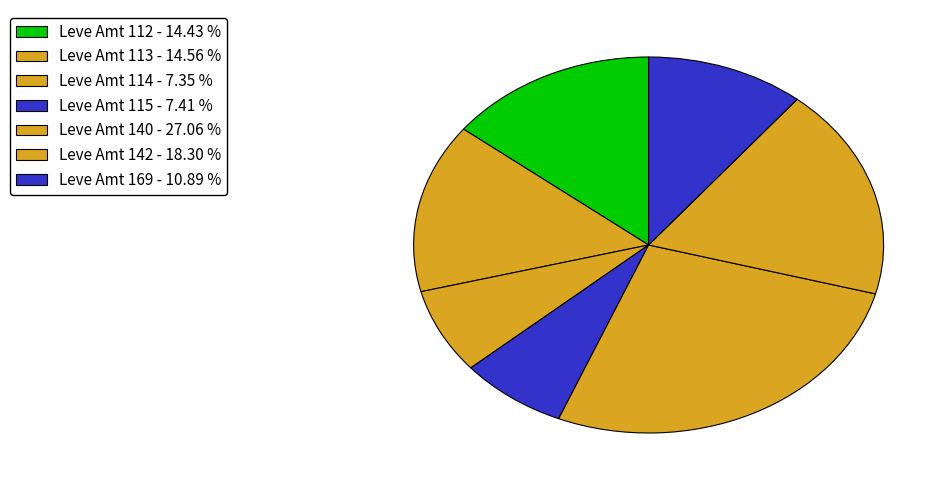

Count the number of slices in the pie.

7